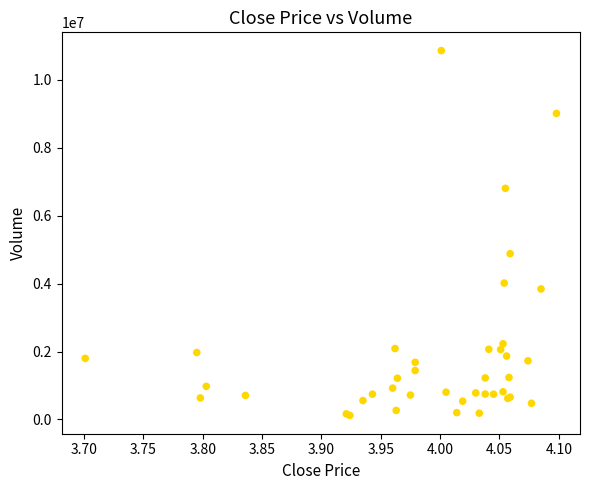

What Y value in the scatter plot is closest to 5490366?

4882310